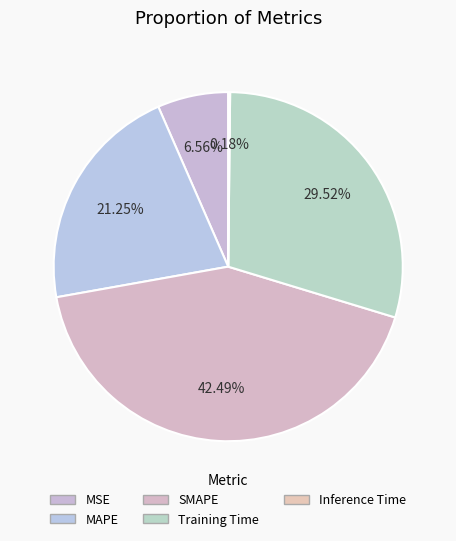

Which has a higher value, MSE or Training Time?

Training Time